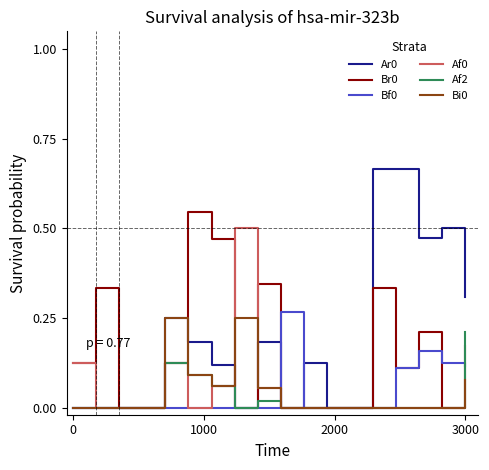

True or false: Bi0 and Af2 intersect in this chart.

False